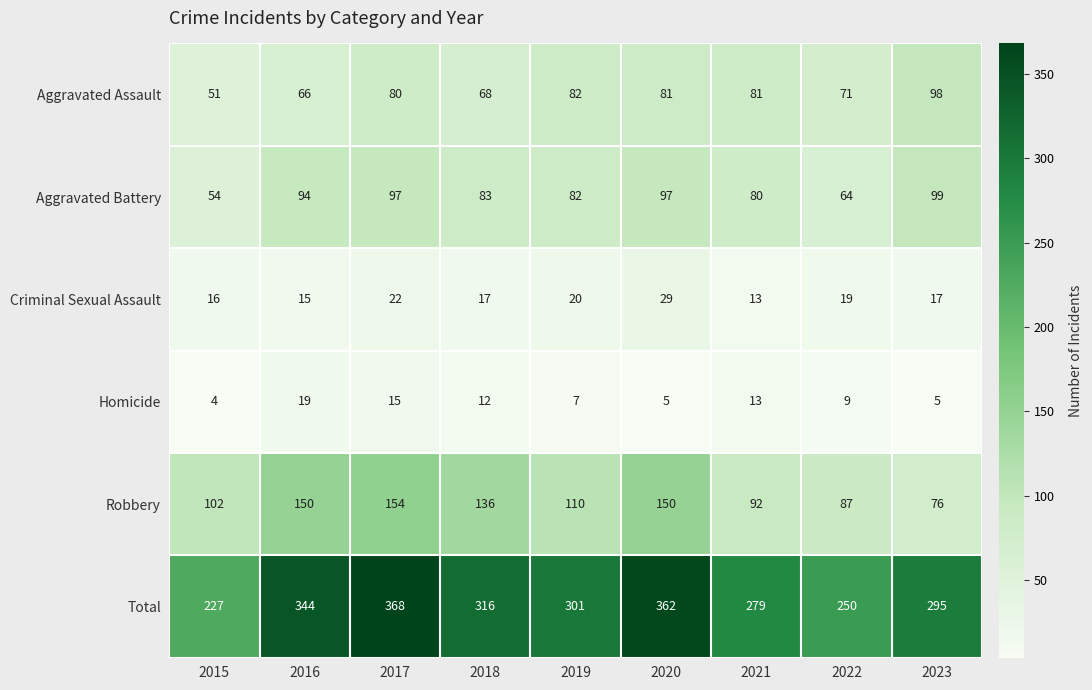

How many distinct data groups are displayed?

6